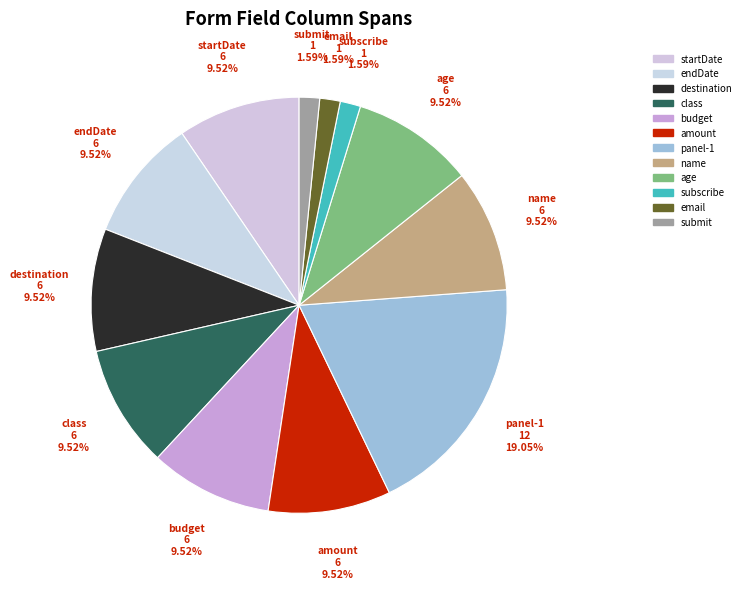

To the nearest percent, what portion does class represent?

10%